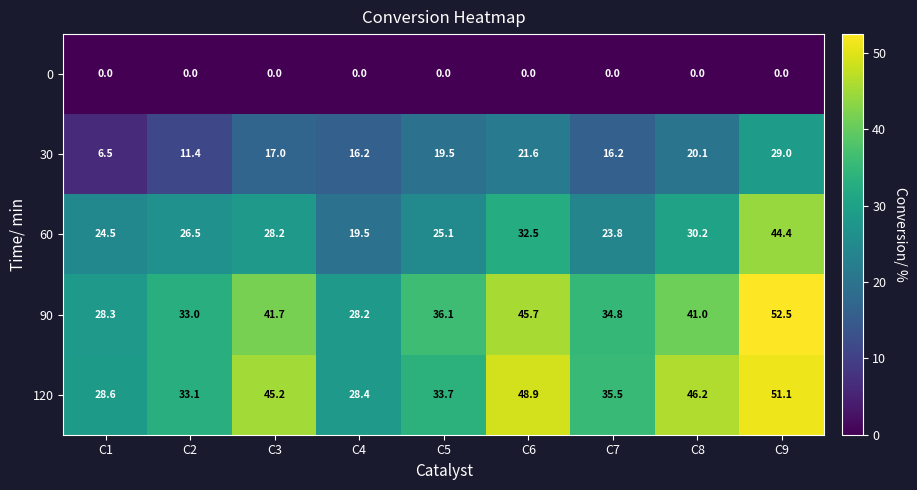

Which series has the largest range (max minus min)?

60